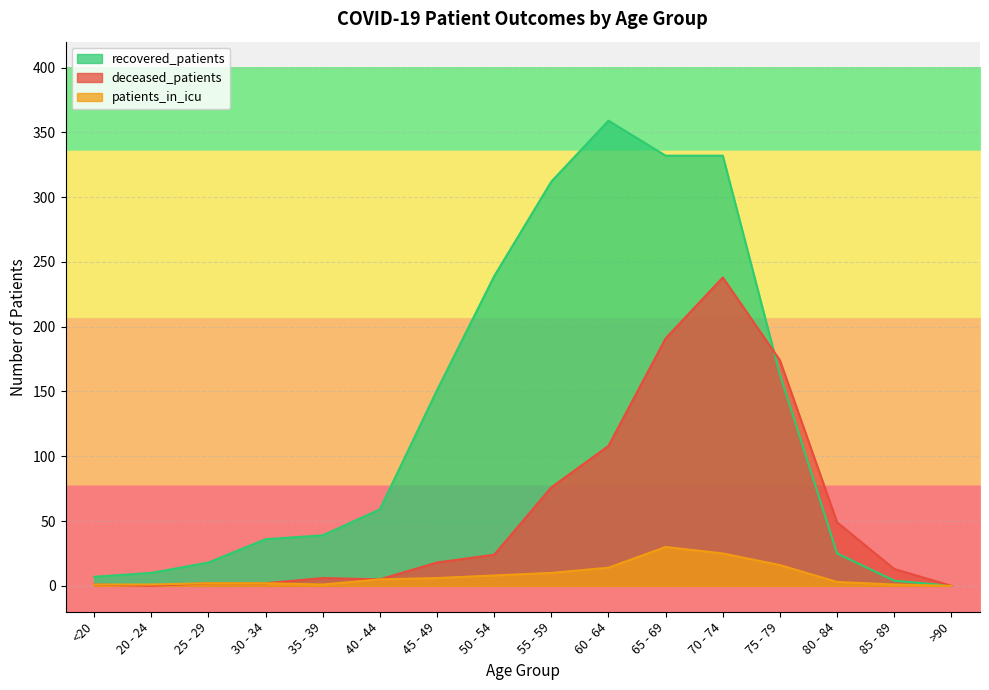

What is the difference between the recovered_patients values at 85 - 89 and 20 - 24?

6